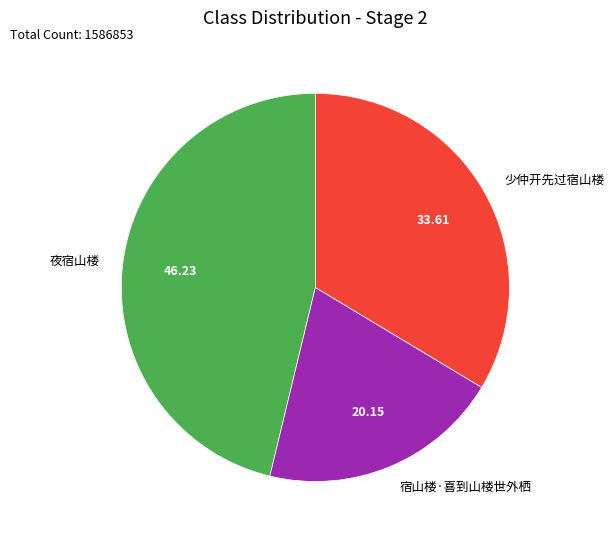

The 宿山楼·喜到山楼世外栖 slice represents 14% of the pie. True or false?

False